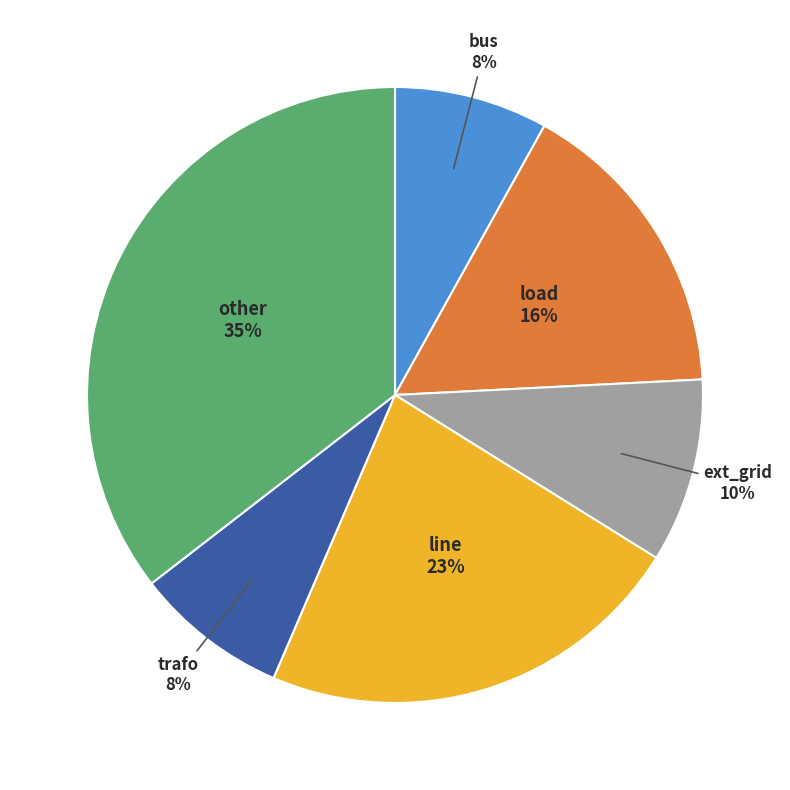

Is the sum of ext_grid and bus greater than half?

No